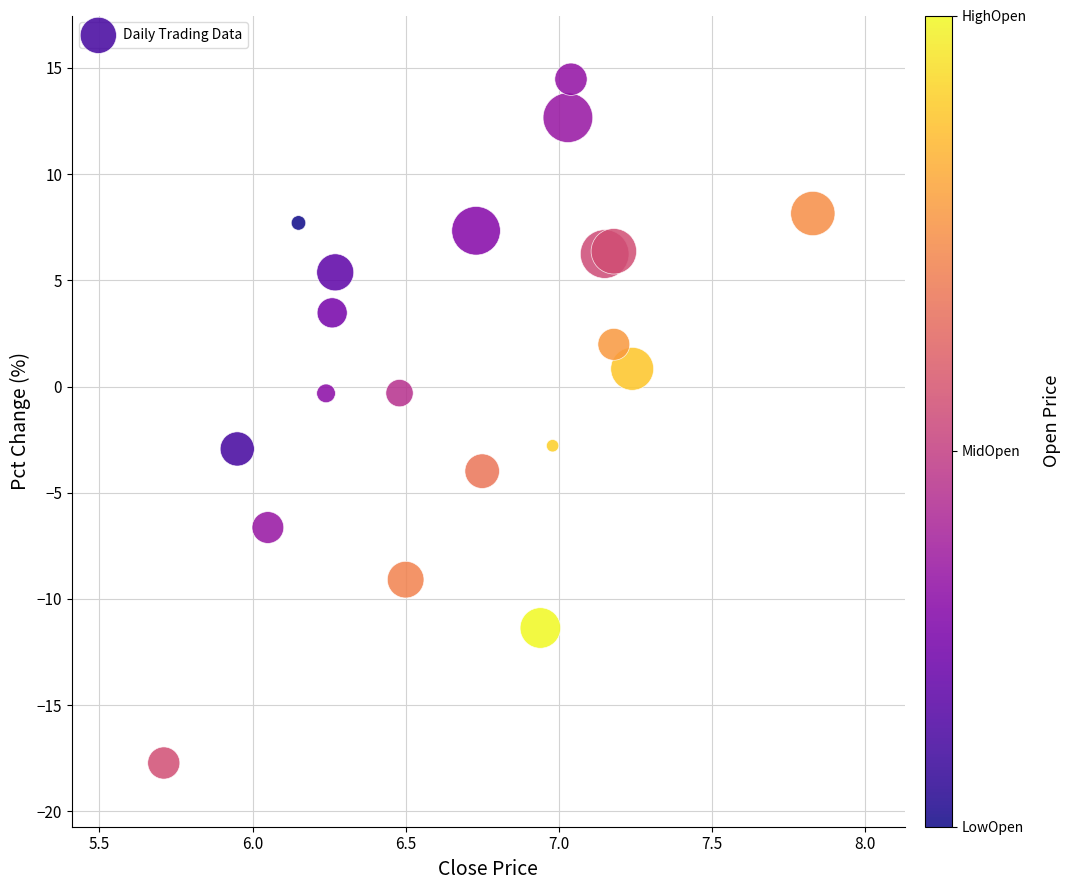

What is the range of Y values (max minus min)?

32.2